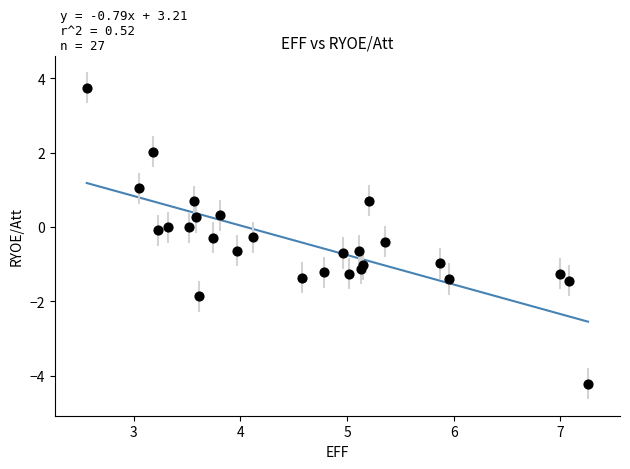

What is the range of Y values (max minus min)?

8.0